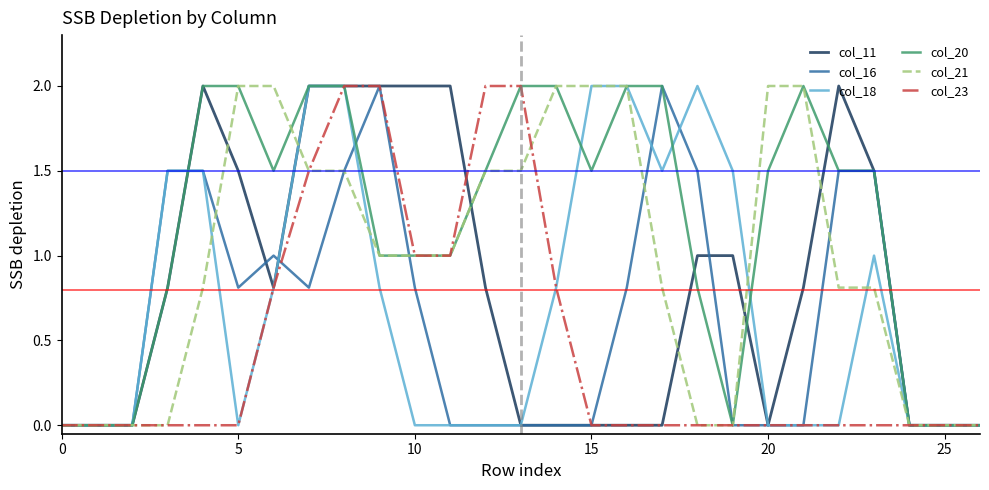

Reading left to right, list all the values displayed in this chart.

col_11: 0.0	0.0	0.0	0.8	2.0	1.5	0.8	2.0	2.0	2.0	2.0	2.0	0.8	0.0	0.0	0.0	0.0	0.0	1.0	1.0	0.0	0.8	2.0	1.5	0.0	0.0	0.0
col_16: 0.0	0.0	0.0	1.5	1.5	0.8	1.0	0.8	1.5	2.0	0.8	0.0	0.0	0.0	0.0	0.0	0.8	2.0	1.5	0.0	0.0	0.0	1.5	1.5	0.0	0.0	0.0
col_18: 0.0	0.0	0.0	1.5	1.5	0.0	0.8	2.0	2.0	0.8	0.0	0.0	0.0	0.0	0.8	2.0	2.0	1.5	2.0	1.5	0.0	0.0	0.0	1.0	0.0	0.0	0.0
col_20: 0.0	0.0	0.0	0.8	2.0	2.0	1.5	2.0	2.0	1.0	1.0	1.0	1.5	2.0	2.0	1.5	2.0	2.0	0.8	0.0	1.5	2.0	1.5	1.5	0.0	0.0	0.0
col_21: 0.0	0.0	0.0	0.0	0.8	2.0	2.0	1.5	1.5	1.0	1.0	1.0	1.5	1.5	2.0	2.0	2.0	0.8	0.0	0.0	2.0	2.0	0.8	0.8	0.0	0.0	0.0
col_23: 0.0	0.0	0.0	0.0	0.0	0.0	0.8	1.5	2.0	2.0	1.0	1.0	2.0	2.0	0.8	0.0	0.0	0.0	0.0	0.0	0.0	0.0	0.0	0.0	0.0	0.0	0.0